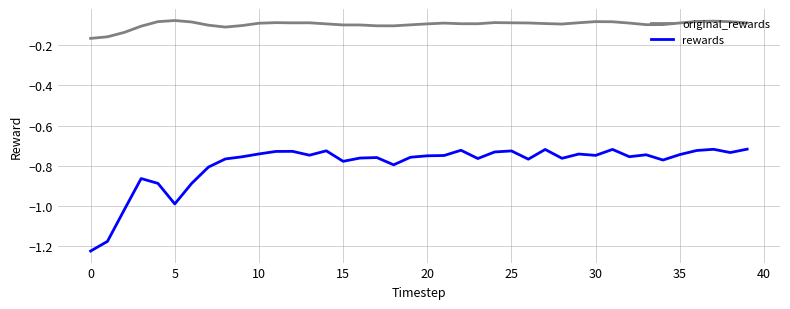

Which series has the largest range (max minus min)?

rewards